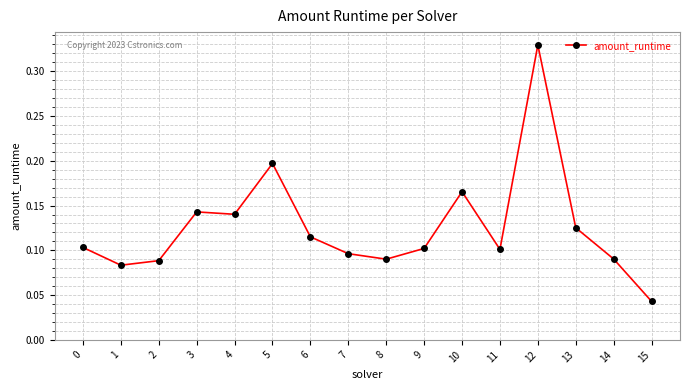

The value at 11 is 0.1. True or false?

True